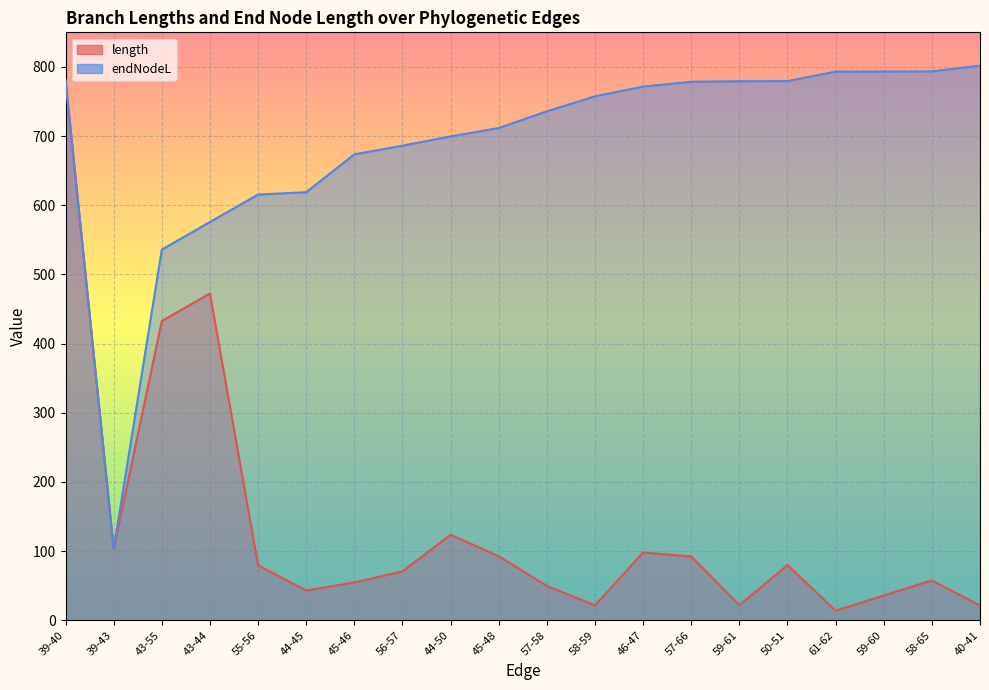

At which category does the chart reach its minimum across all series?

61-62